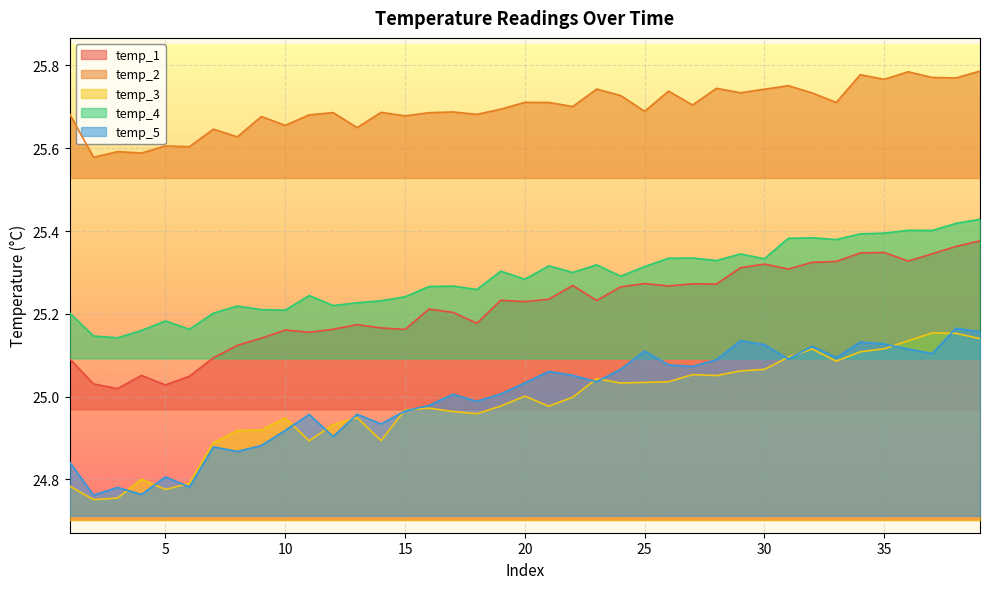

The value of temp_1 at 26 is 25.3. True or false?

True